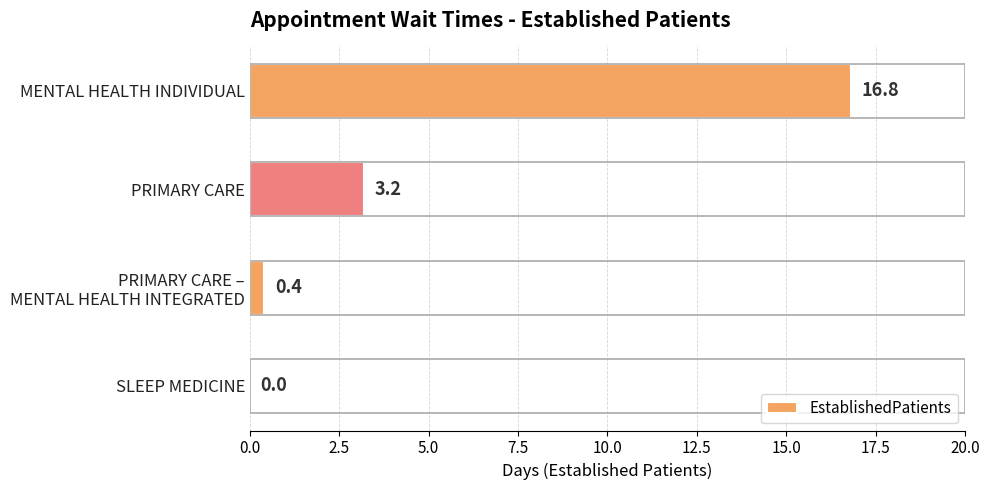

At which label is the value closest to 8?

PRIMARY CARE